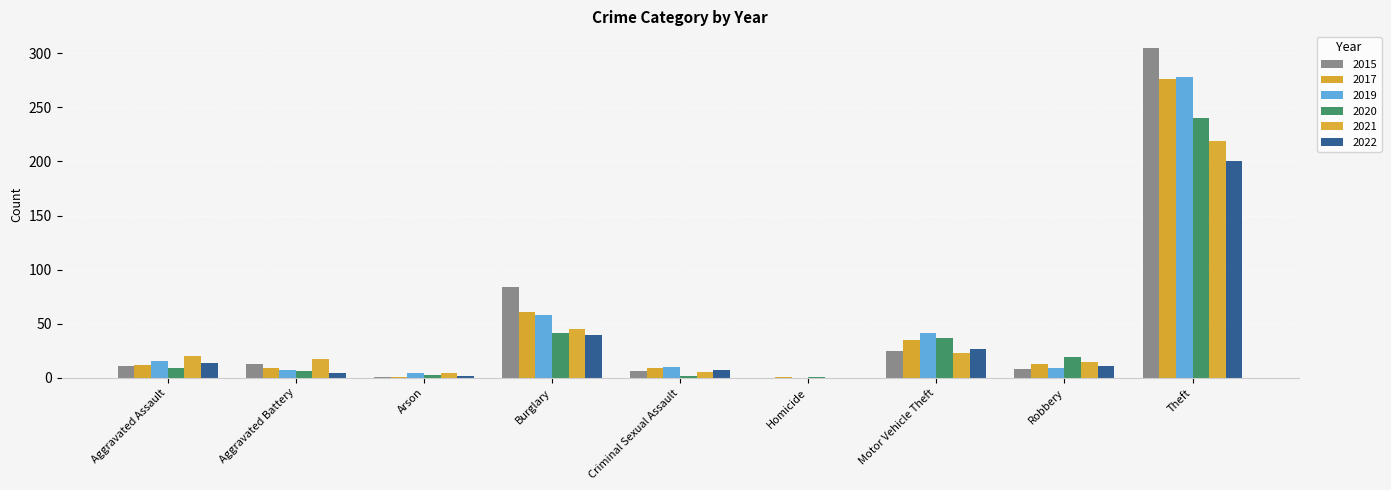

What position from the left is Arson?

3